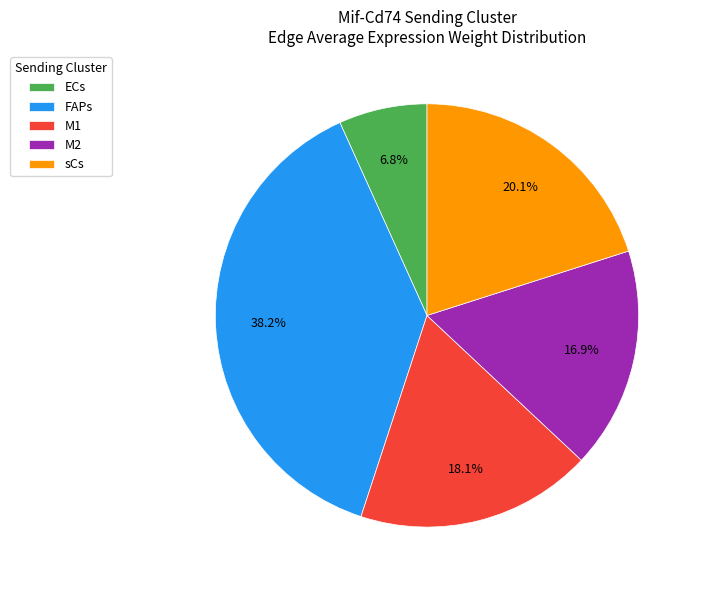

Is the sum of sCs and M2 greater than half?

No